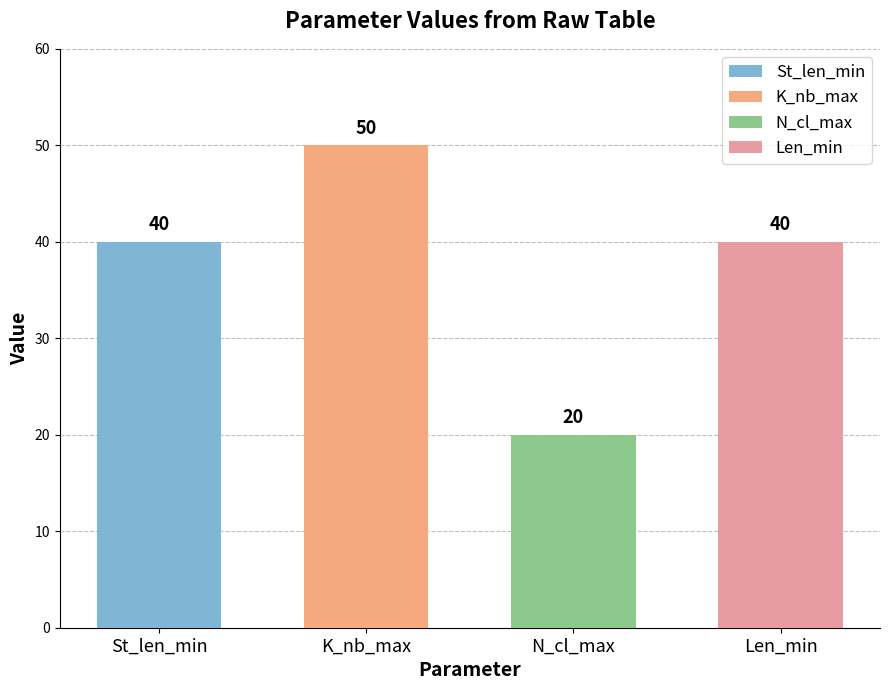

What is the label of the 2nd bar from the left?

K_nb_max